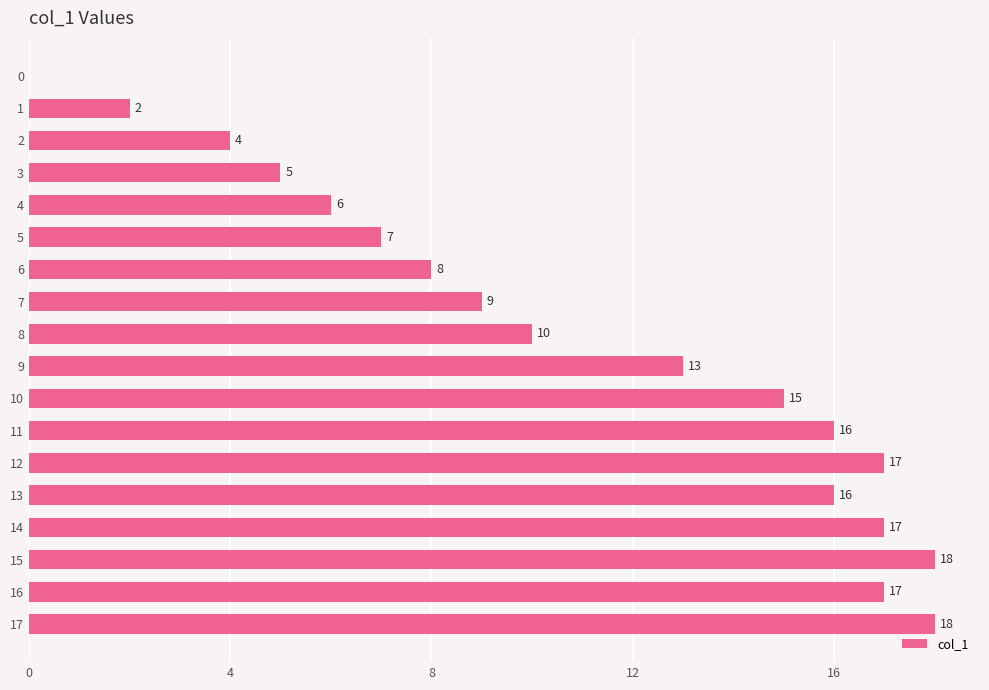

Which has a higher value, 8 or 5?

8